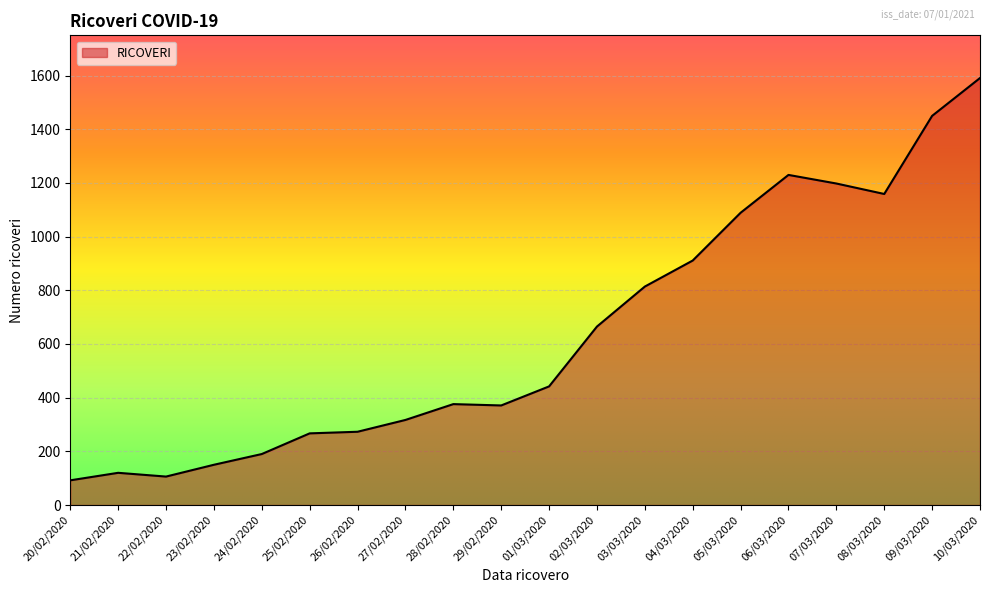

The value at 07/03/2020 is 1877. True or false?

False